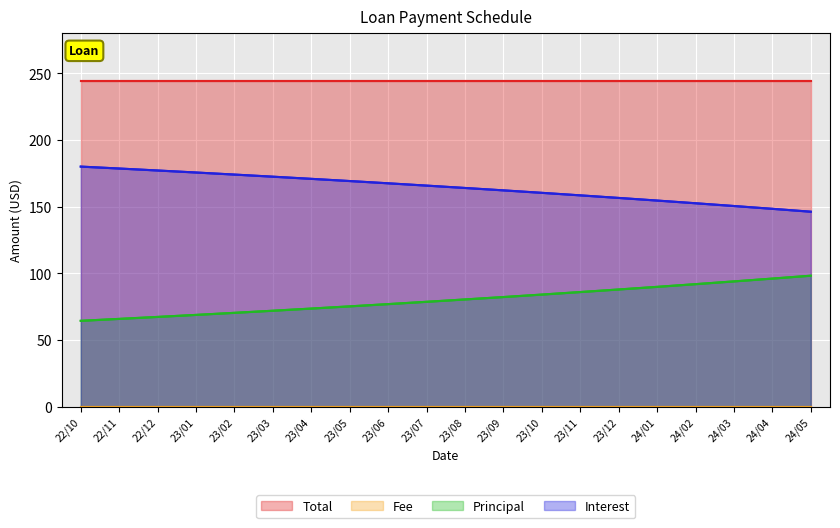

True or false: Total has a value of 50.6 at 24/01.

False